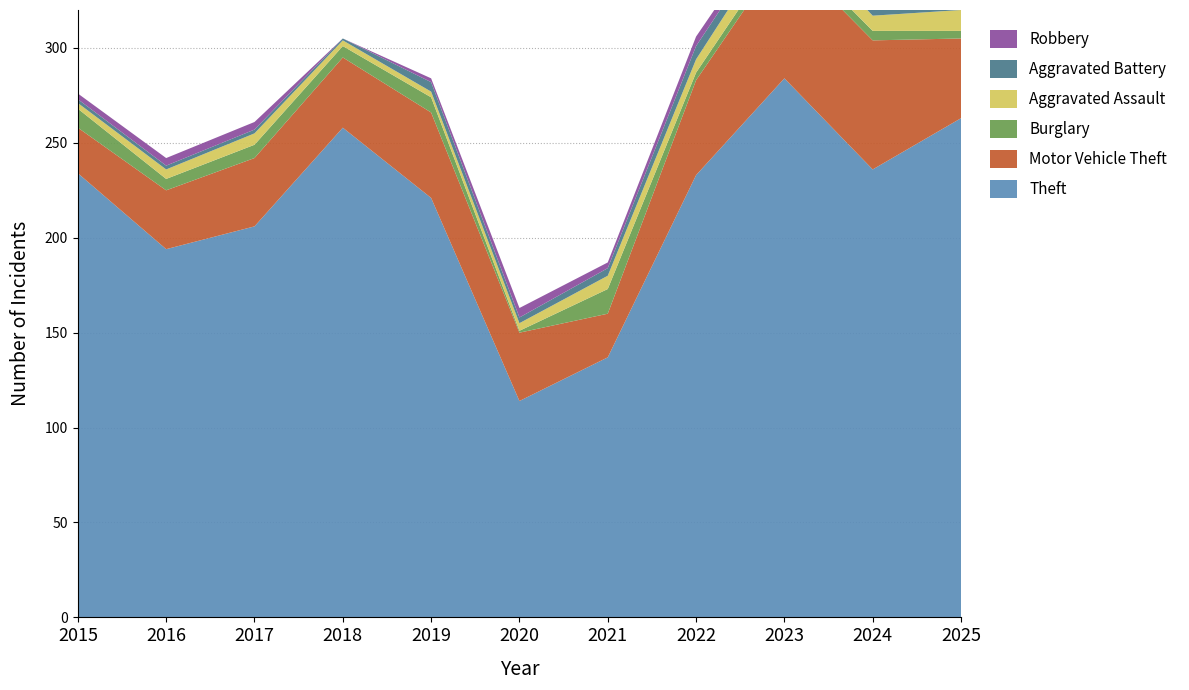

Reading left to right, transcribe all the data shown in this chart.

Theft: 2015=234	2016=194	2017=206	2018=258	2019=221	2020=114	2021=137	2022=233	2023=284	2024=236	2025=263
Motor Vehicle Theft: 2015=24	2016=31	2017=36	2018=37	2019=45	2020=36	2021=23	2022=50	2023=67	2024=68	2025=42
Burglary: 2015=10	2016=6	2017=7	2018=6	2019=8	2020=1	2021=13	2022=4	2023=5	2024=5	2025=4
Aggravated Assault: 2015=3	2016=5	2017=6	2018=3	2019=3	2020=4	2021=7	2022=7	2023=10	2024=8	2025=11
Aggravated Battery: 2015=2	2016=2	2017=2	2018=1	2019=5	2020=3	2021=4	2022=7	2023=5	2024=4	2025=10
Robbery: 2015=3	2016=4	2017=4	2018=0	2019=2	2020=5	2021=3	2022=5	2023=3	2024=3	2025=1